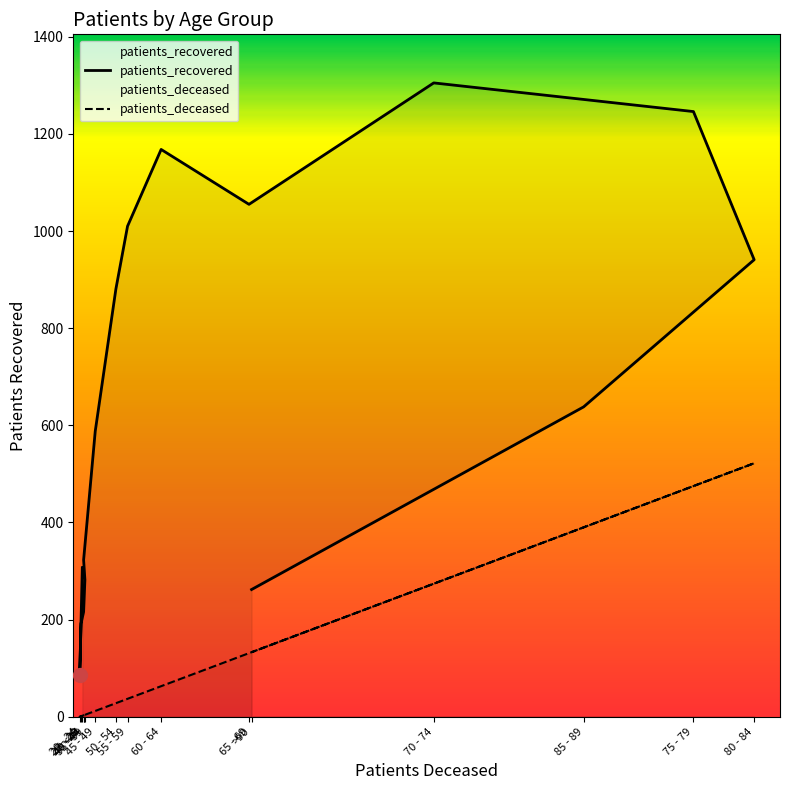

How many distinct data groups are displayed?

2